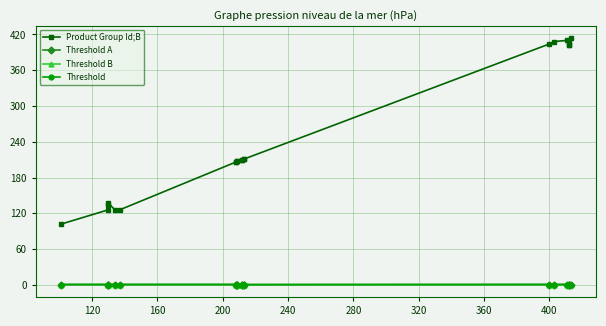

Which series has the widest spread of values?

Product Group Id;B